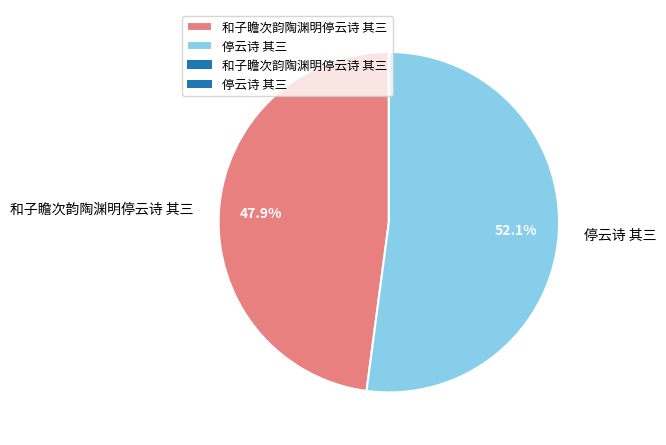

Approximately how many times larger is the value at 停云诗 其三 compared to 和子瞻次韵陶渊明停云诗 其三?

1.1